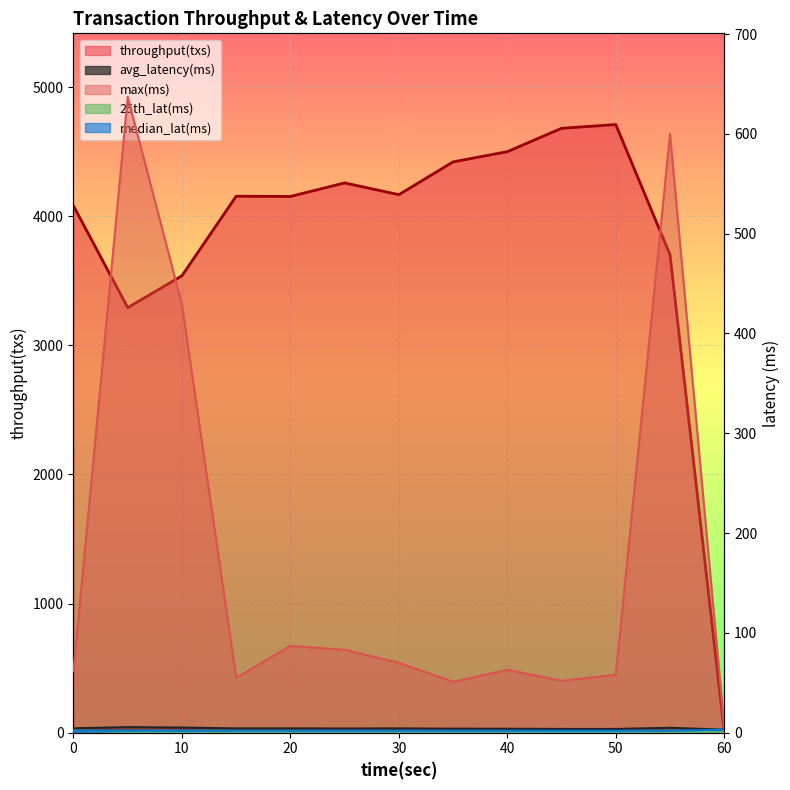

How many lines are shown in the chart?

5